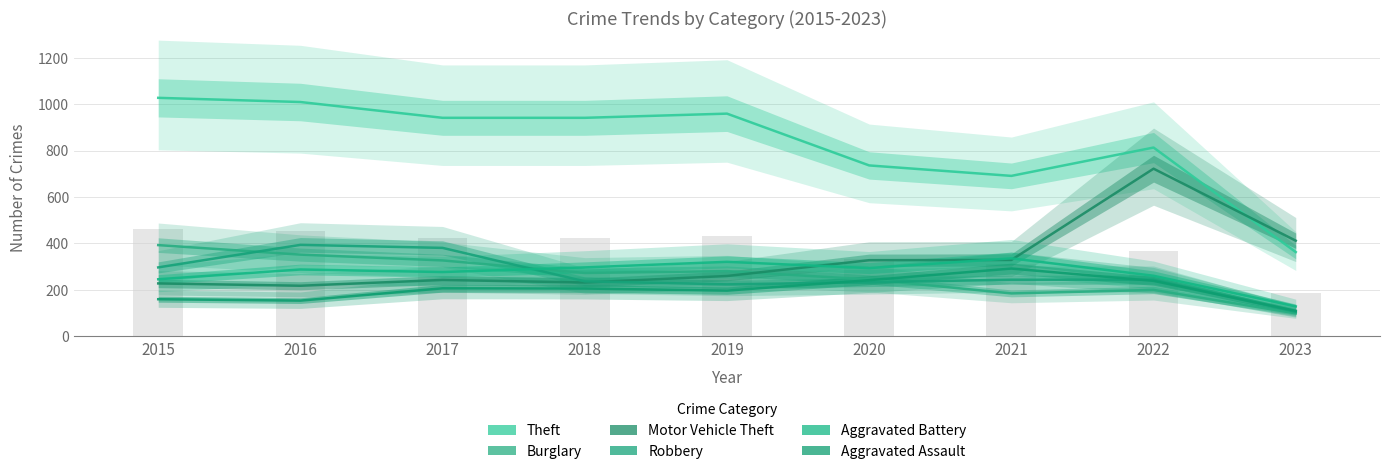

What is the total value across all series at 2021?

2077